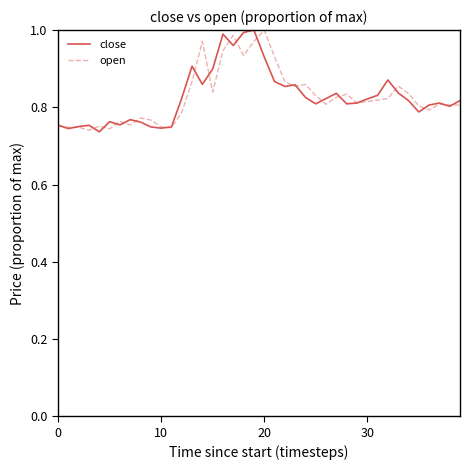

List the series in order of their overall mean, lowest first.

close, open